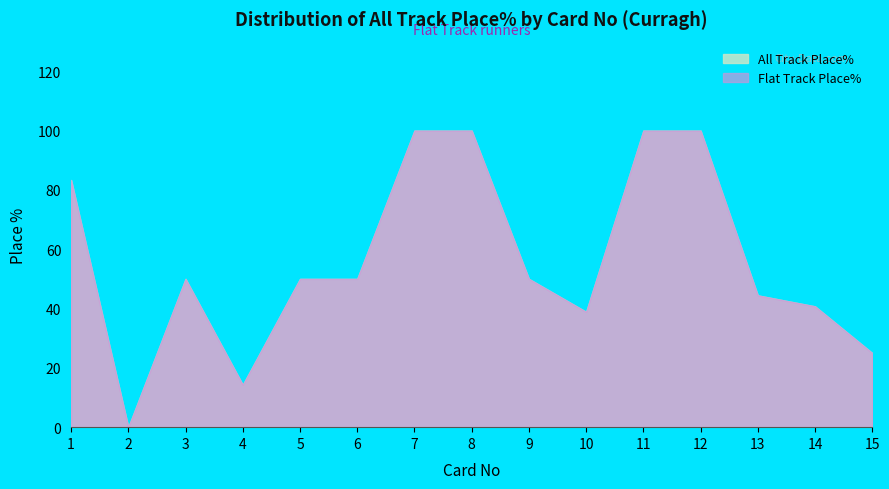

Reading left to right, what are all the values shown in this chart?

All Track Place%: 83.3	0.0	50.0	14.3	50.0	50.0	100.0	100.0	50.0	38.9	100.0	100.0	44.4	40.7	25.0
Flat Track Place%: 83.3	0.0	50.0	14.3	50.0	50.0	100.0	100.0	50.0	38.9	100.0	100.0	44.4	40.7	25.0